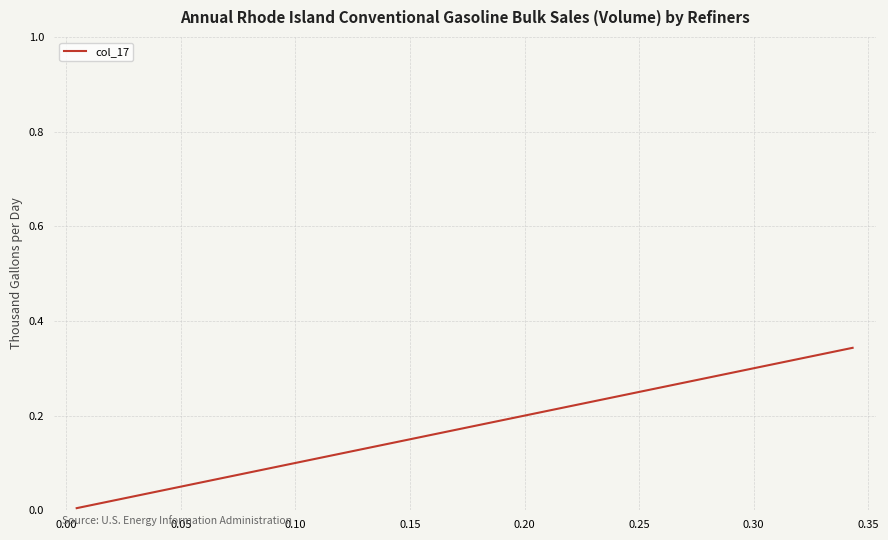

What is the sum of all values?

6.3